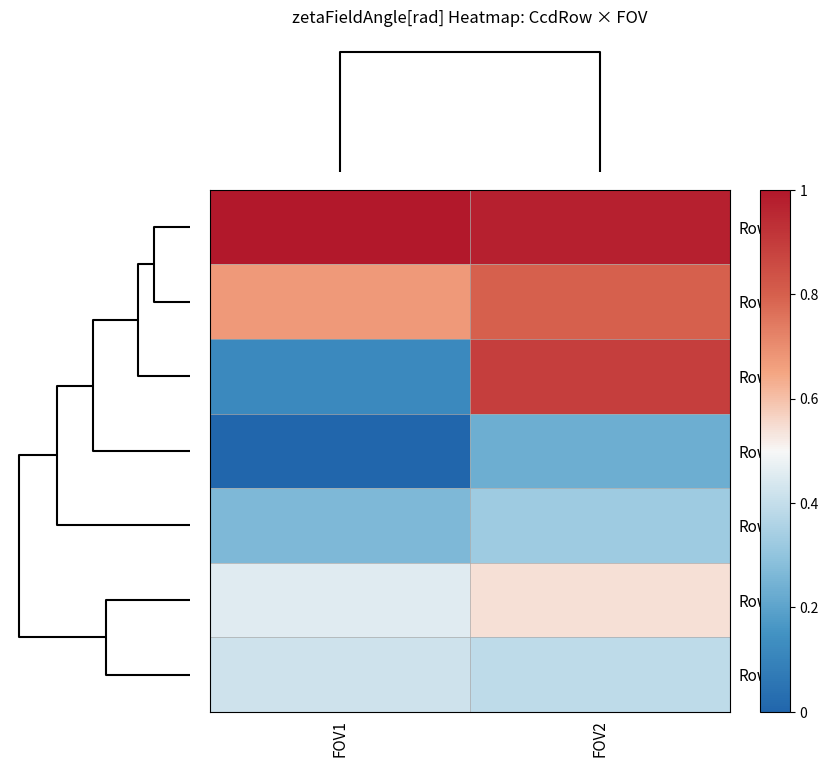

What is the total value across all series at FOV1?

2.9